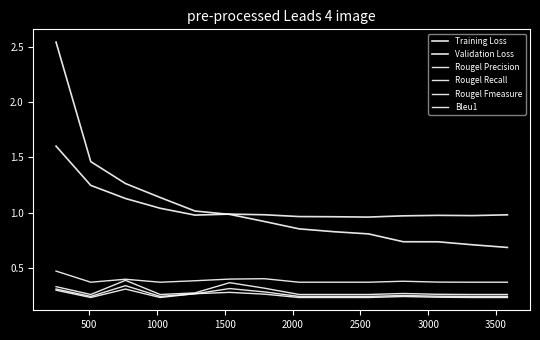

What is the average value of the Training Loss series?

1.0